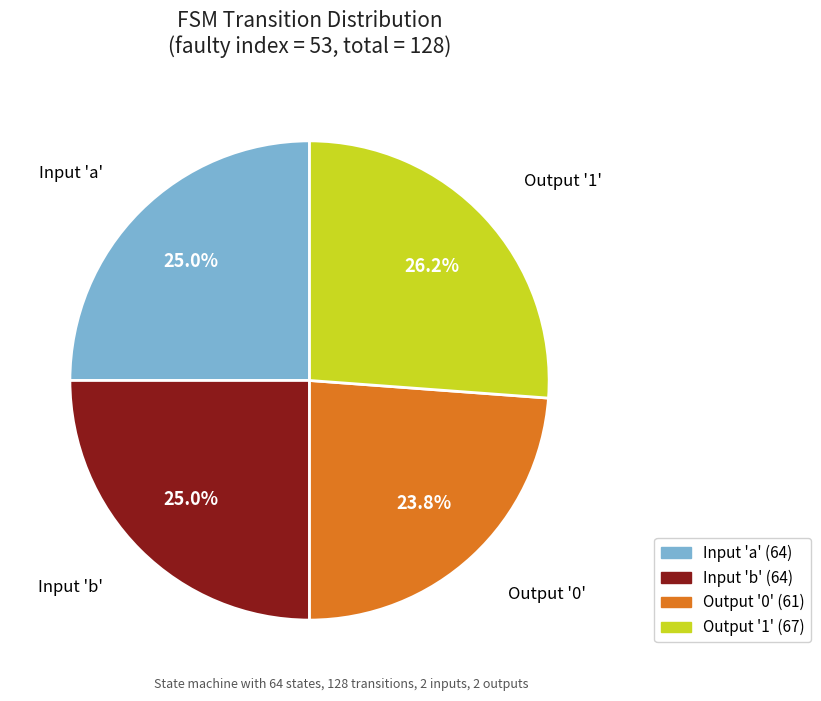

Is there a majority slice in this chart?

No